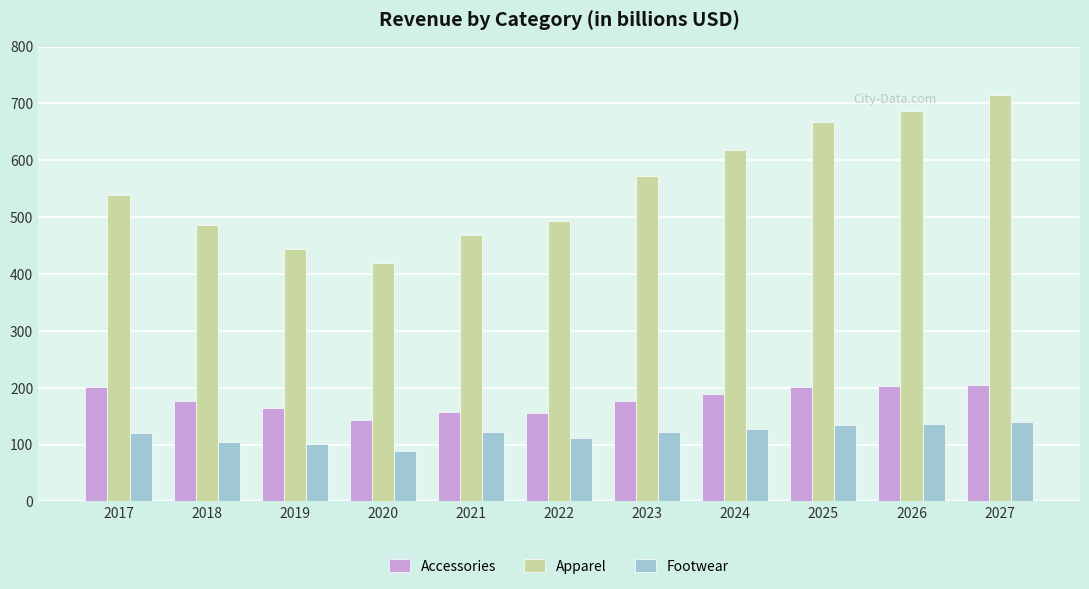

At how many categories does at least one series exceed 107?

11